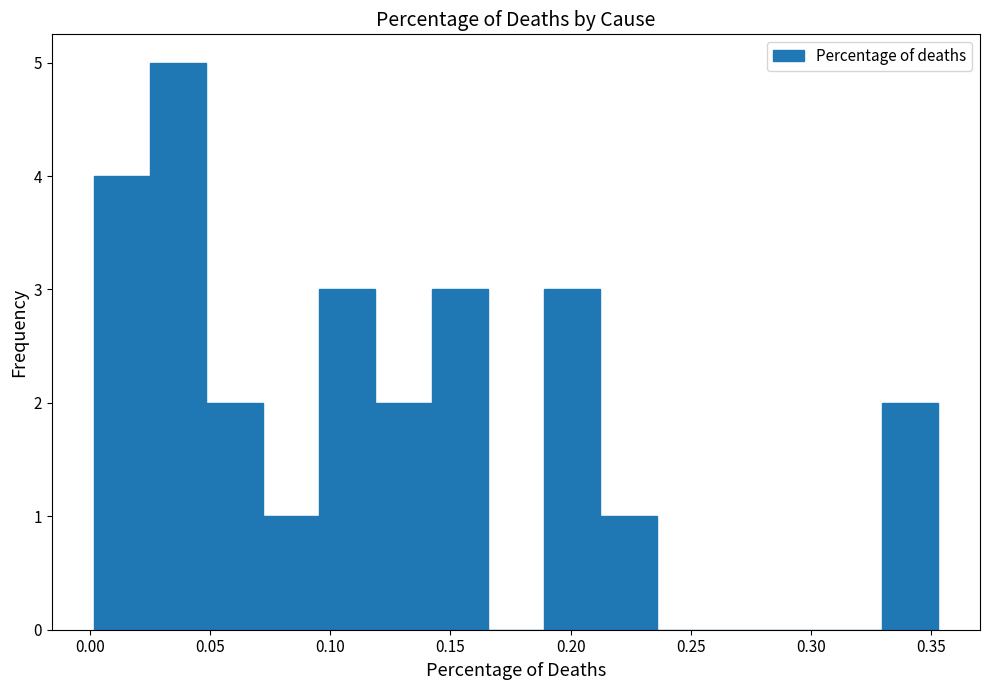

Which range on the x-axis has the tallest bar?

0.025 to 0.050